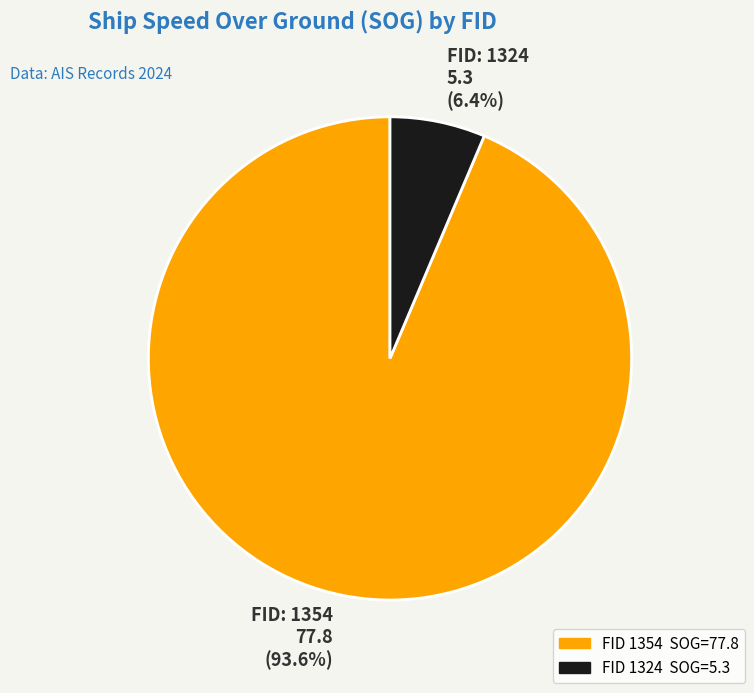

Is the sum of FID: 1354 77.8 (93.6%) and FID: 1324 5.3 (6.4%) greater than half?

Yes